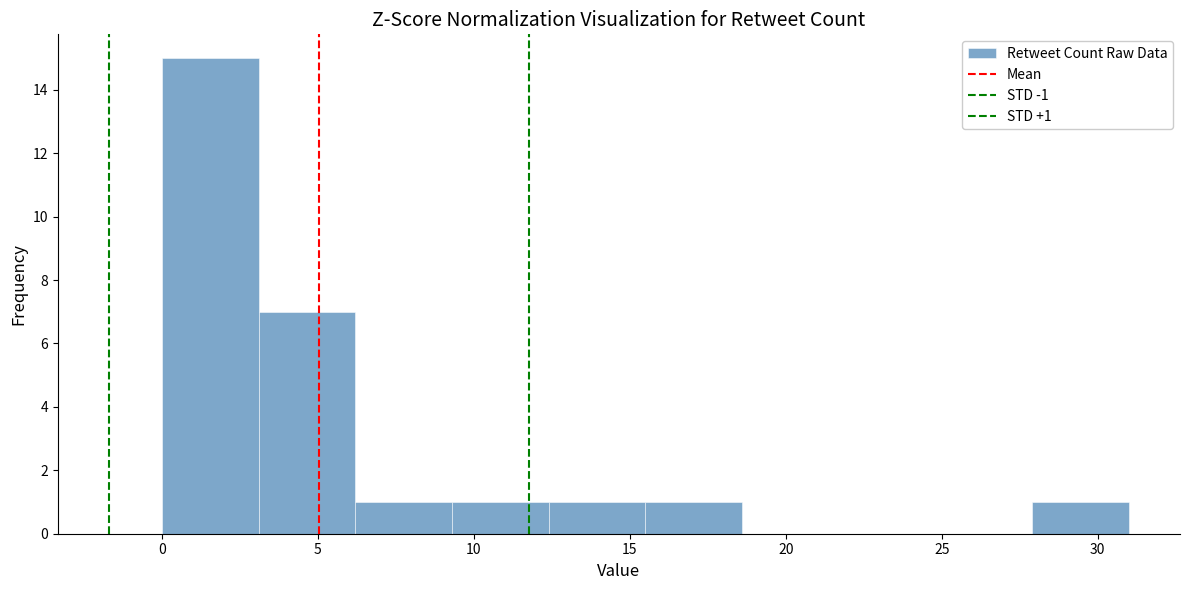

Which range on the x-axis has the tallest bar?

0.0 to 3.1